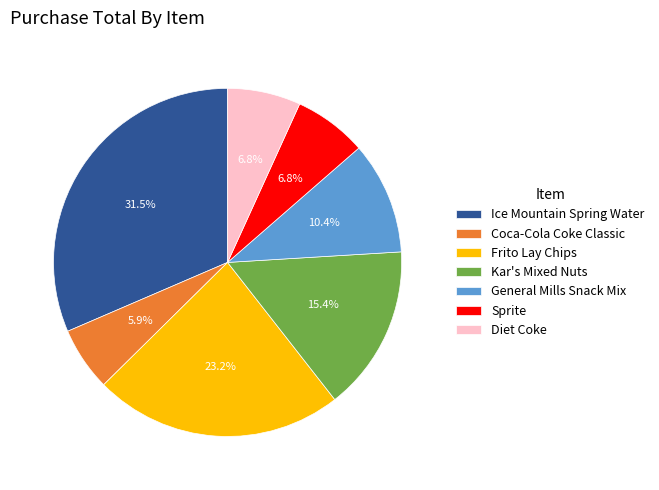

To the nearest percent, what is the average slice percentage?

14%